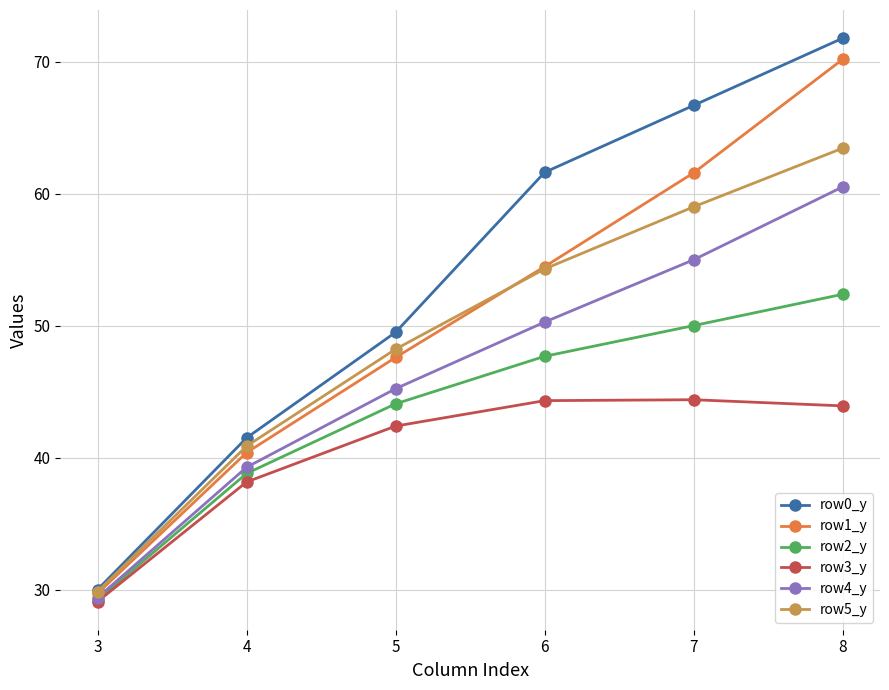

How many series are shown in this chart?

6